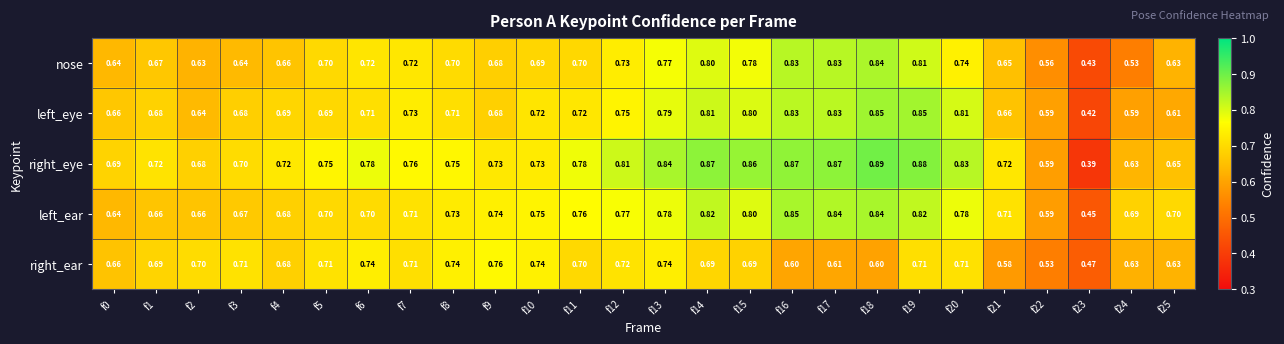

Rank the series by their average value, from lowest to highest.

right_ear, nose, left_eye, left_ear, right_eye